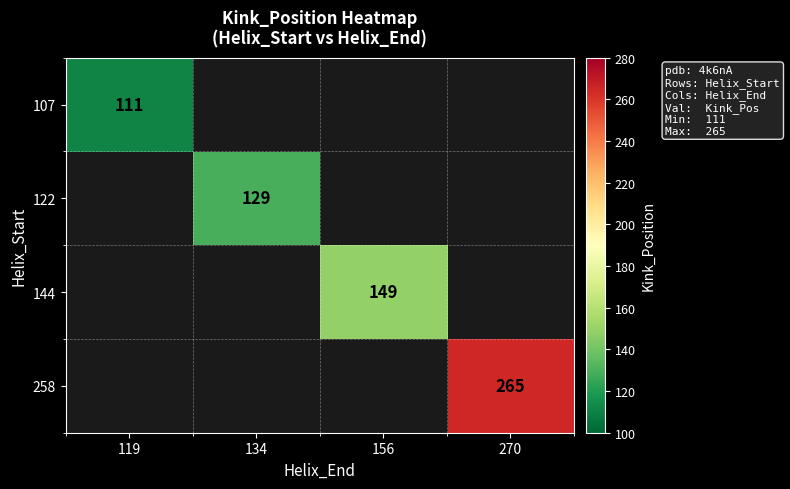

The value of 107 at 119 is 76.9. True or false?

False